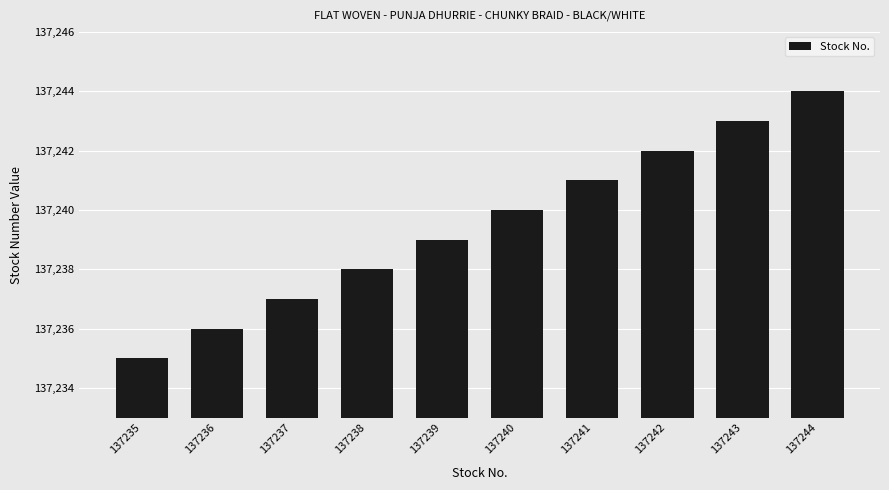

Rank the categories by value from lowest to highest.

137235, 137236, 137237, 137238, 137239, 137240, 137241, 137242, 137243, 137244